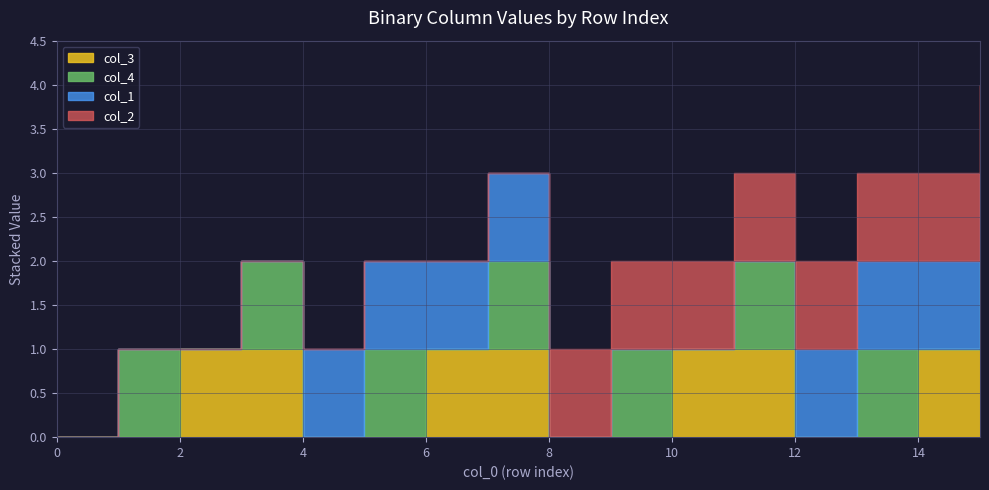

Rank the series at 14 from highest to lowest value.

col_3, col_1, col_2, col_4